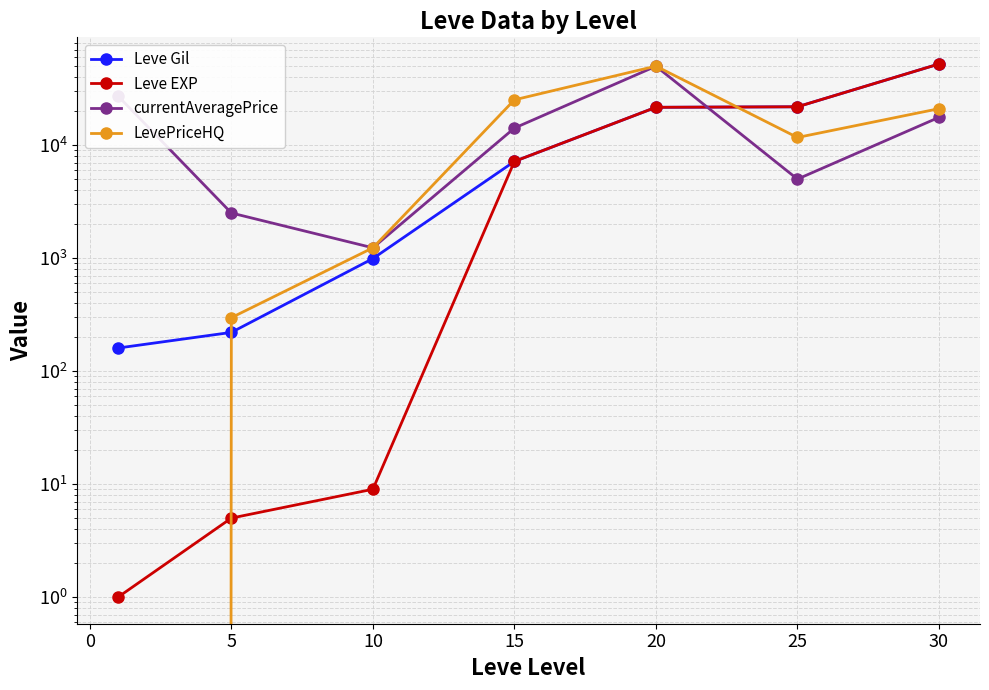

What is the highest value of the LevePriceHQ series?

49995